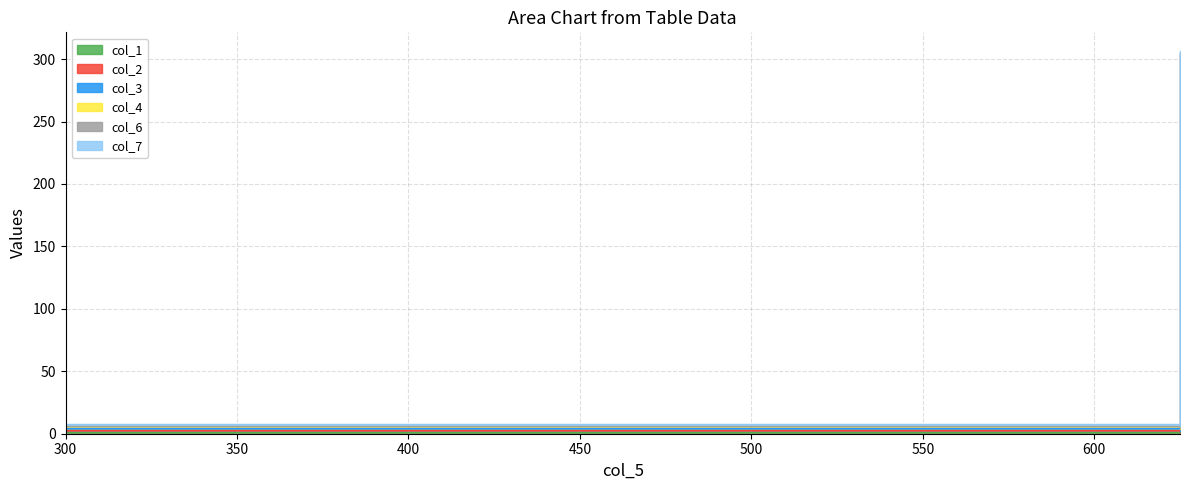

What is the value of the col_4 point at the 1st from the left?

1.6